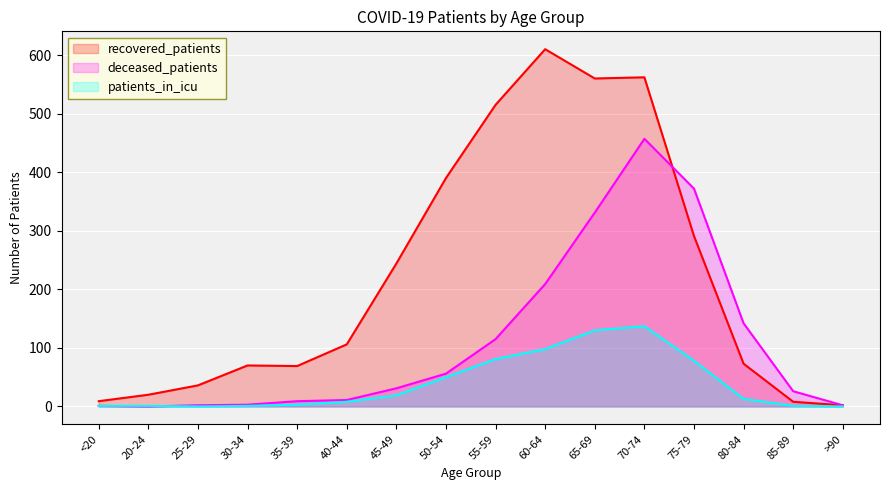

True or false: deceased_patients has more than 0 points higher than both neighbors.

True